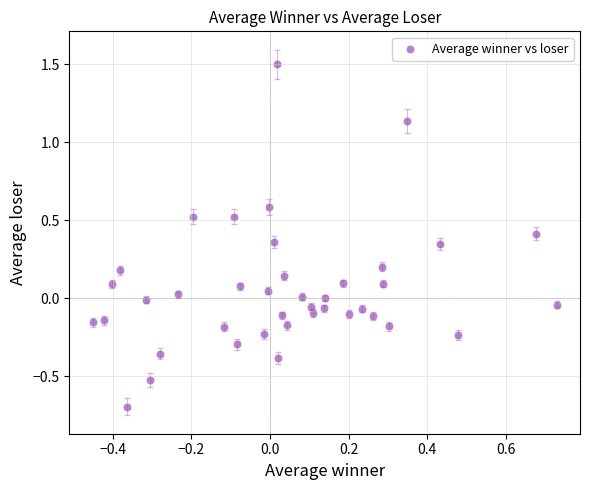

What is the range of X values (max minus min)?

1.2